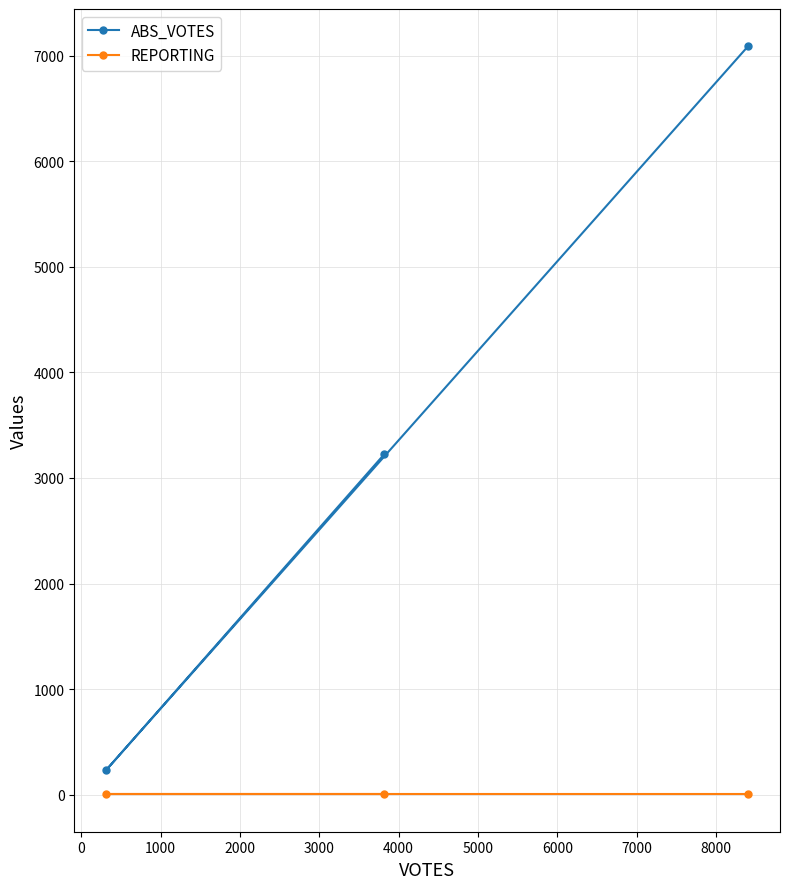

At how many categories does at least one series exceed 5855?

1